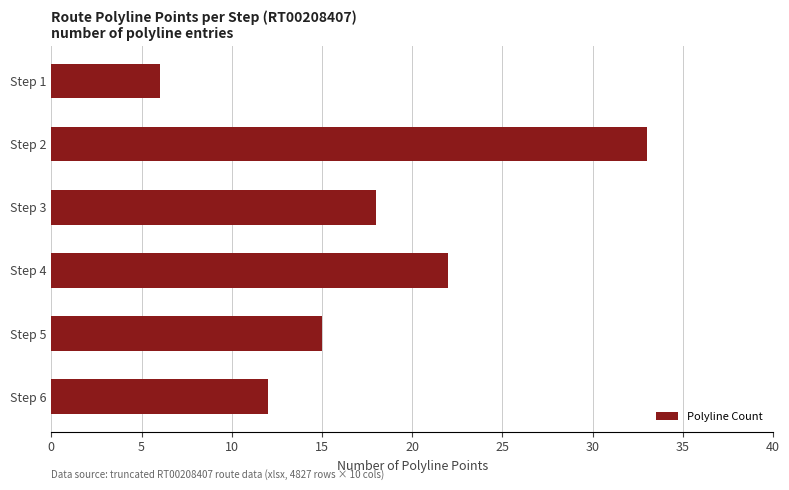

How many data points are less than 18?

3